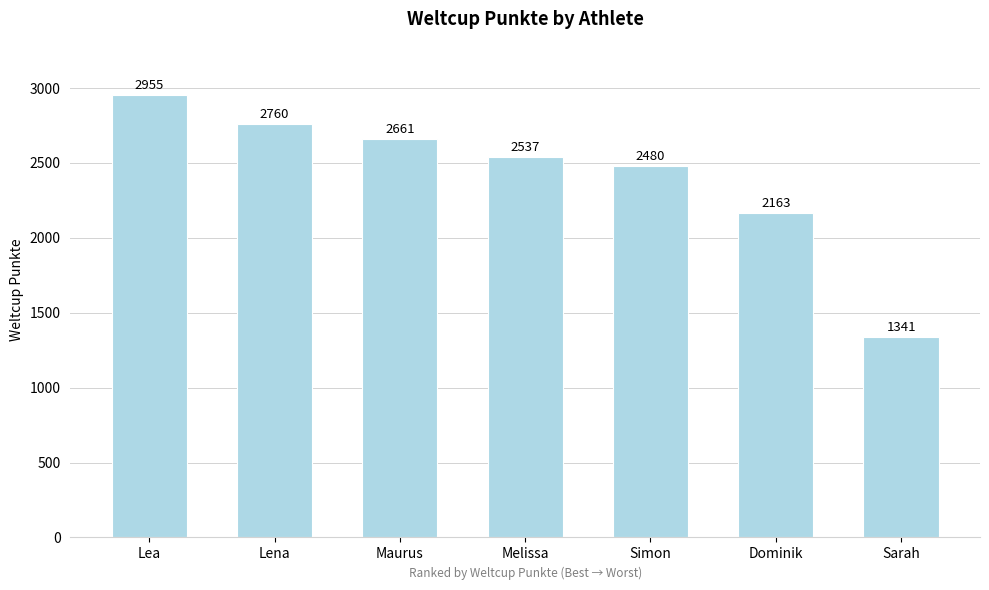

Is it true that the value at Dominik is 1236?

False